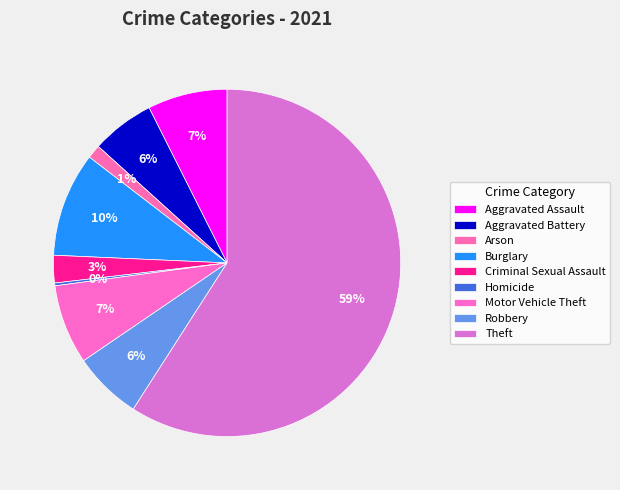

To the nearest percent, what is the combined percentage of Theft and Burglary?

69%